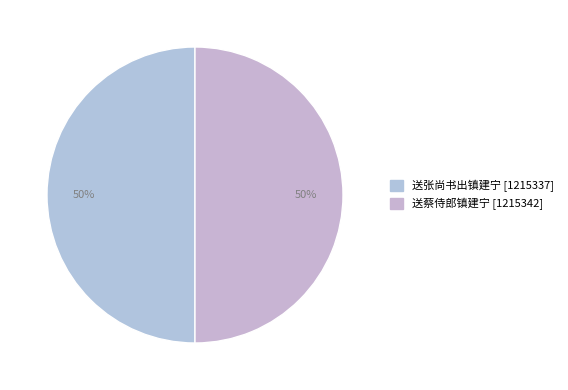

To the nearest percent, what is the average slice percentage?

50%